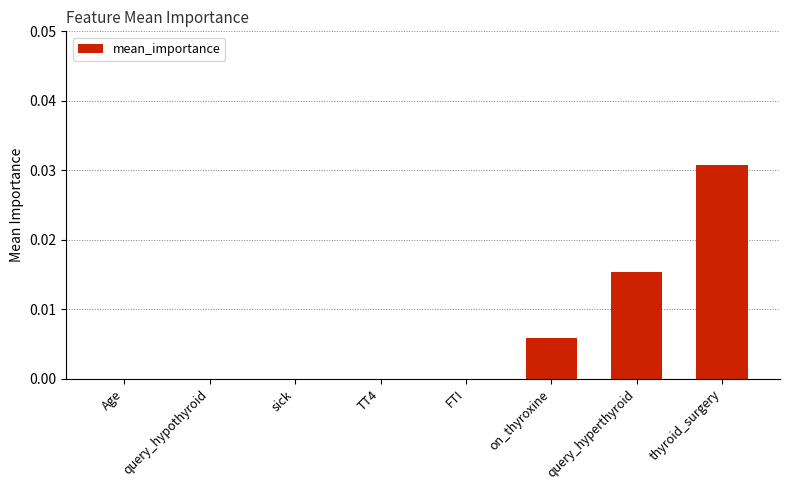

How many data points does each series have?

8